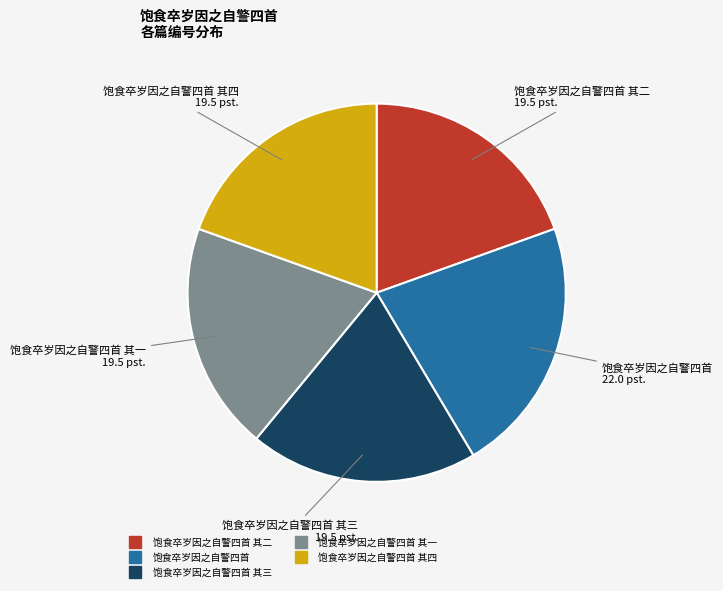

How many slices are in this pie chart?

5